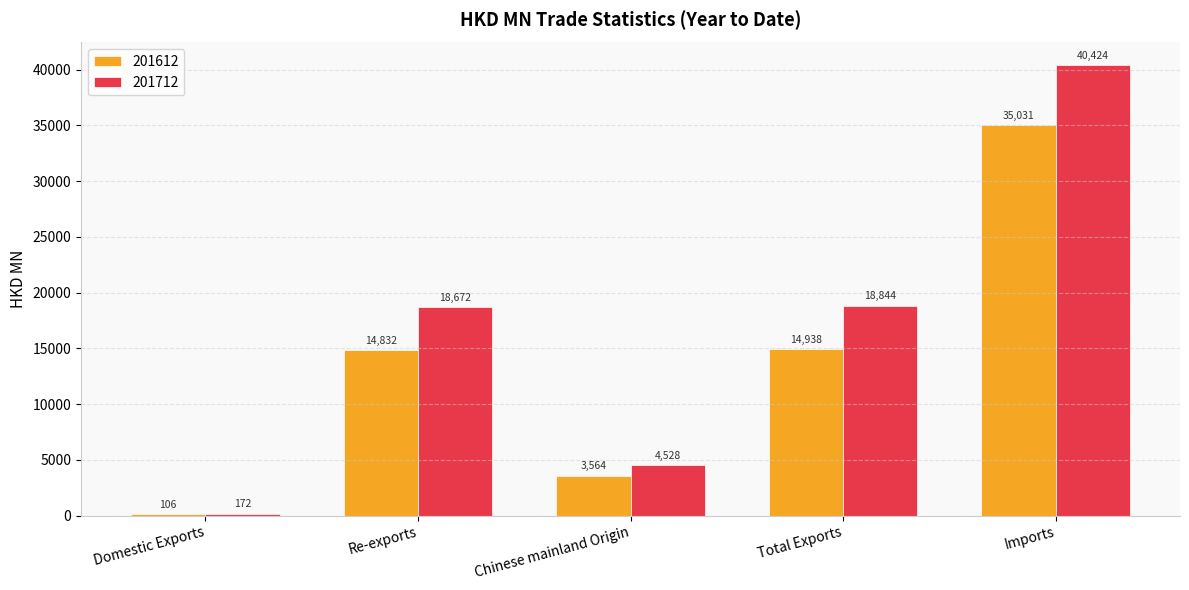

How many distinct data groups are displayed?

2